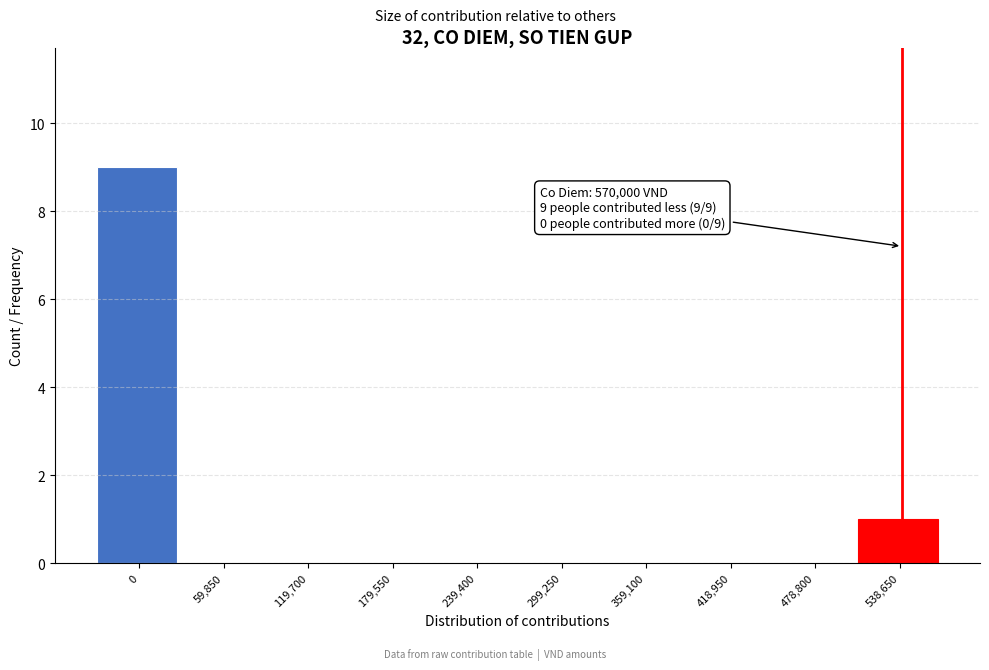

Reading right to left, list all the values displayed in this chart.

538,650=1	478,800=0	418,950=0	359,100=0	299,250=0	239,400=0	179,550=0	119,700=0	59,850=0	0=9